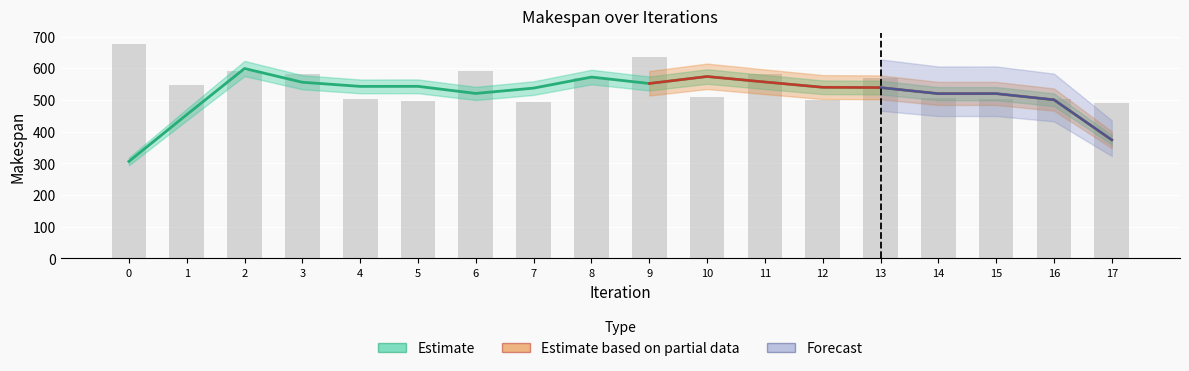

Between 8 and 6, which is larger?

6